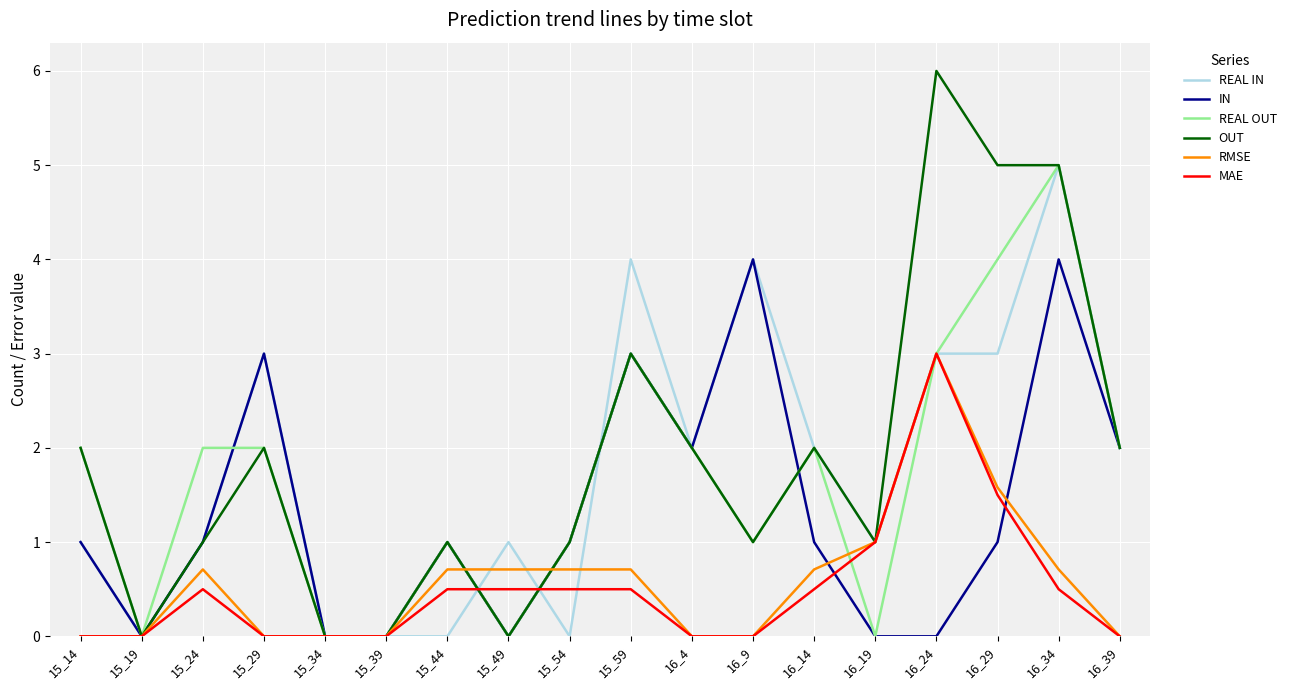

How many lines are shown in the chart?

6